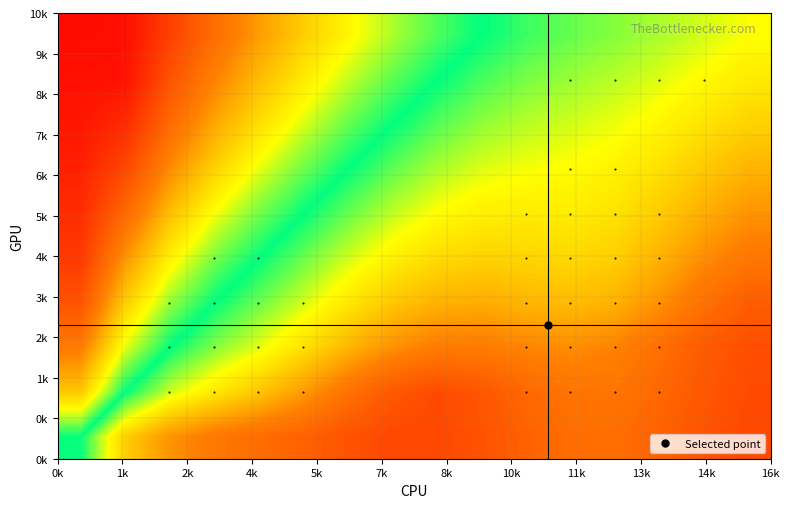

How many distinct data groups are displayed?

10